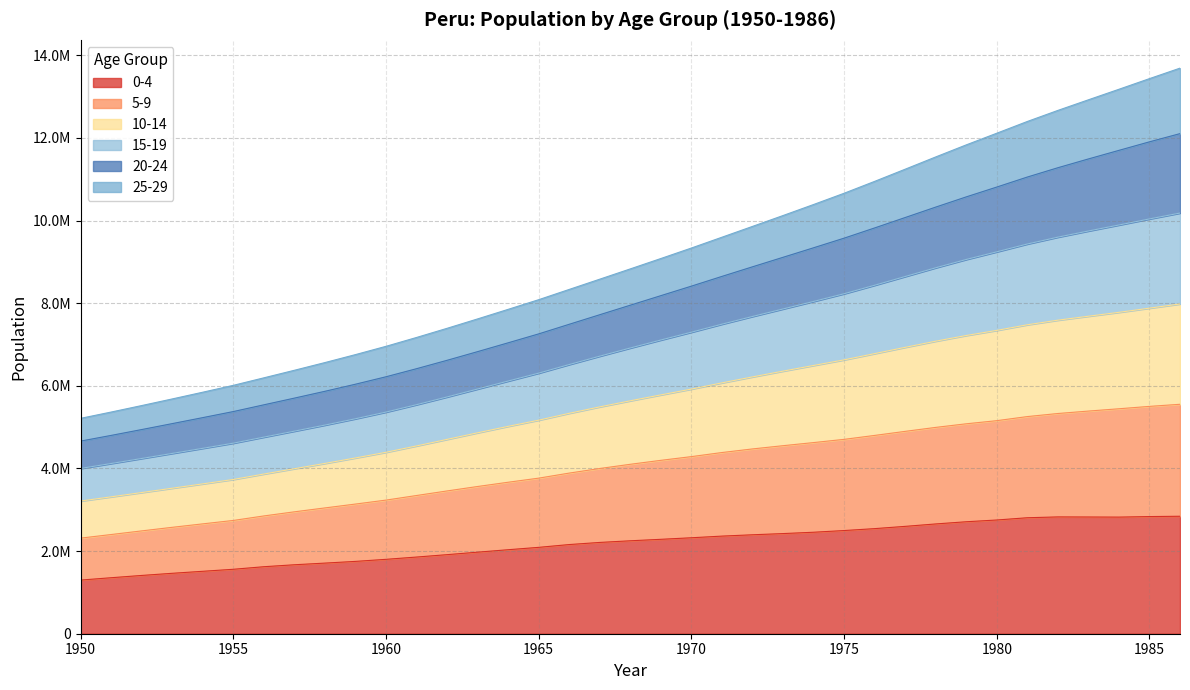

Does the chart have visible grid lines?

Yes